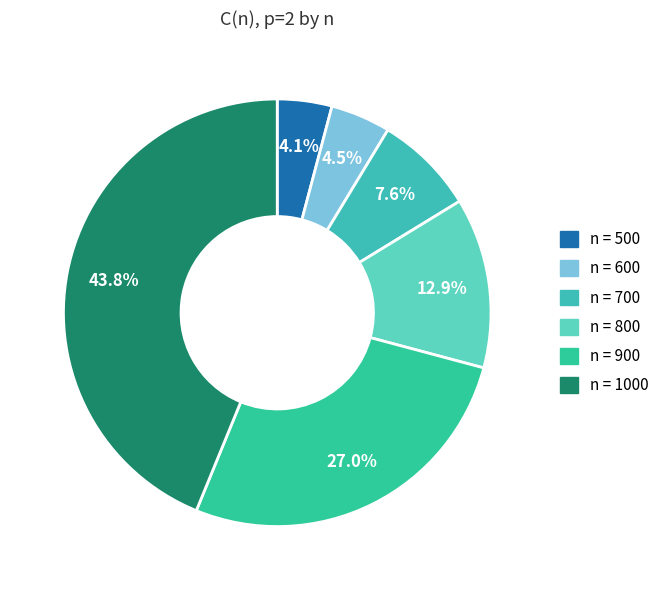

How many segments does this pie chart have?

6